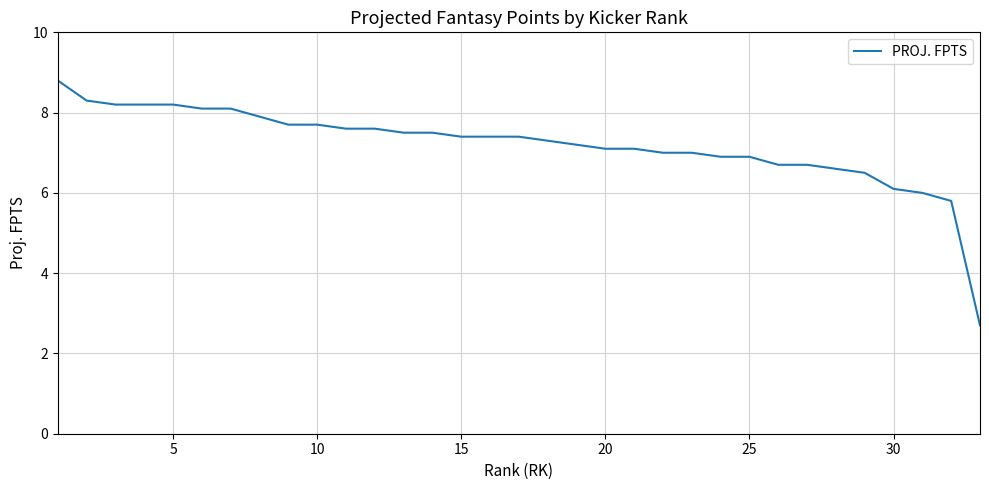

What is the maximum value shown in the chart?

8.8